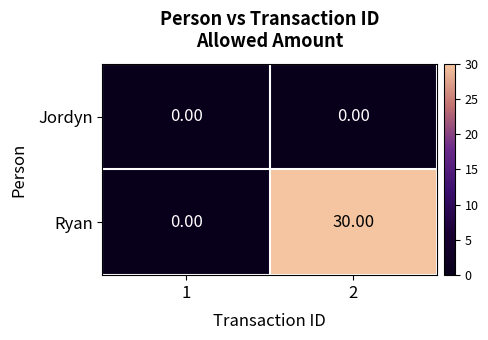

Which series has the largest total across all categories?

Ryan